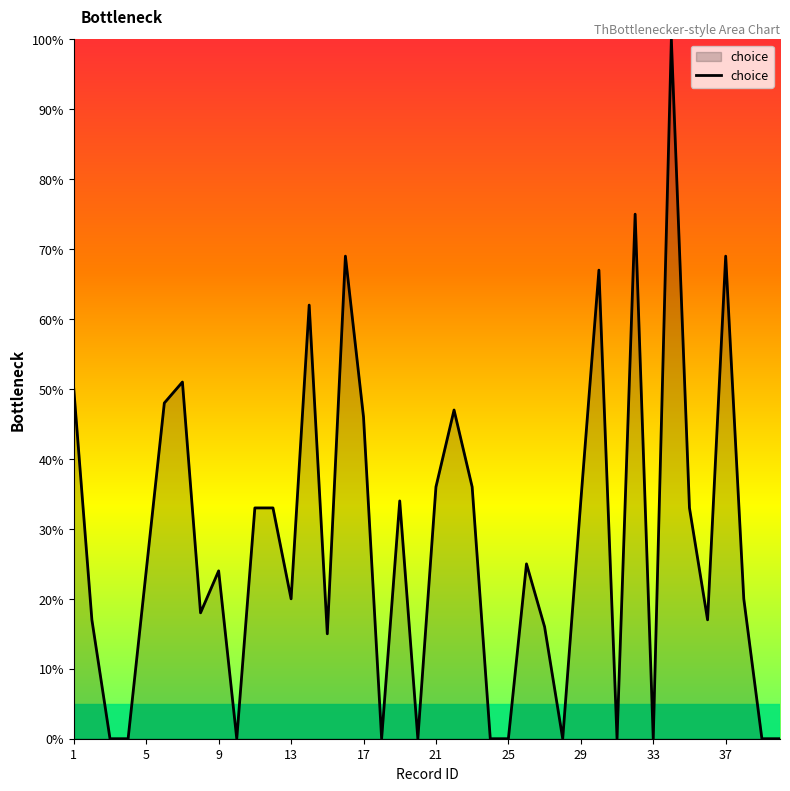

What is the sum of all values?

1119